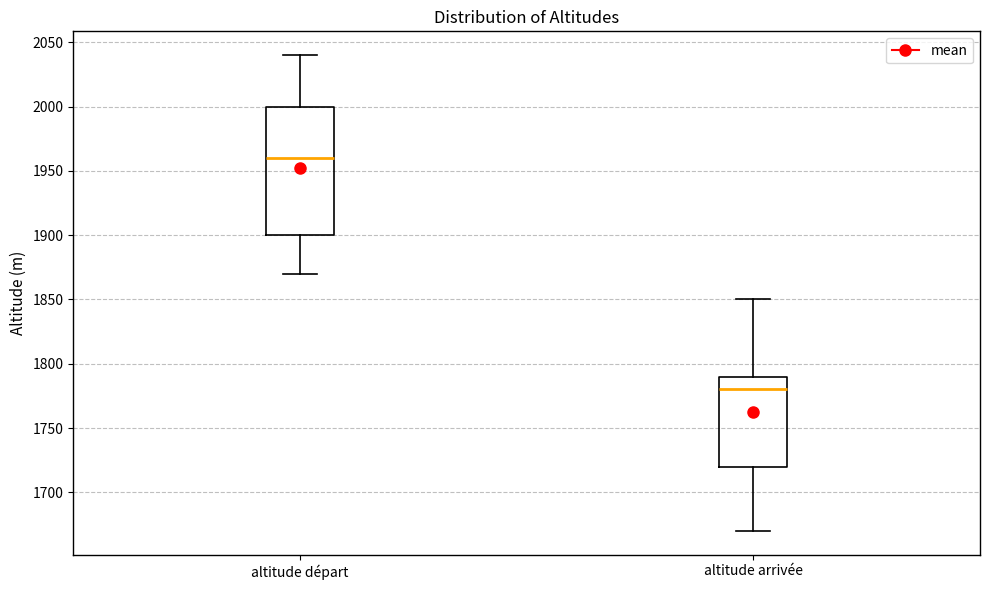

Which box is the tallest, from its lower edge to its upper edge?

altitude départ